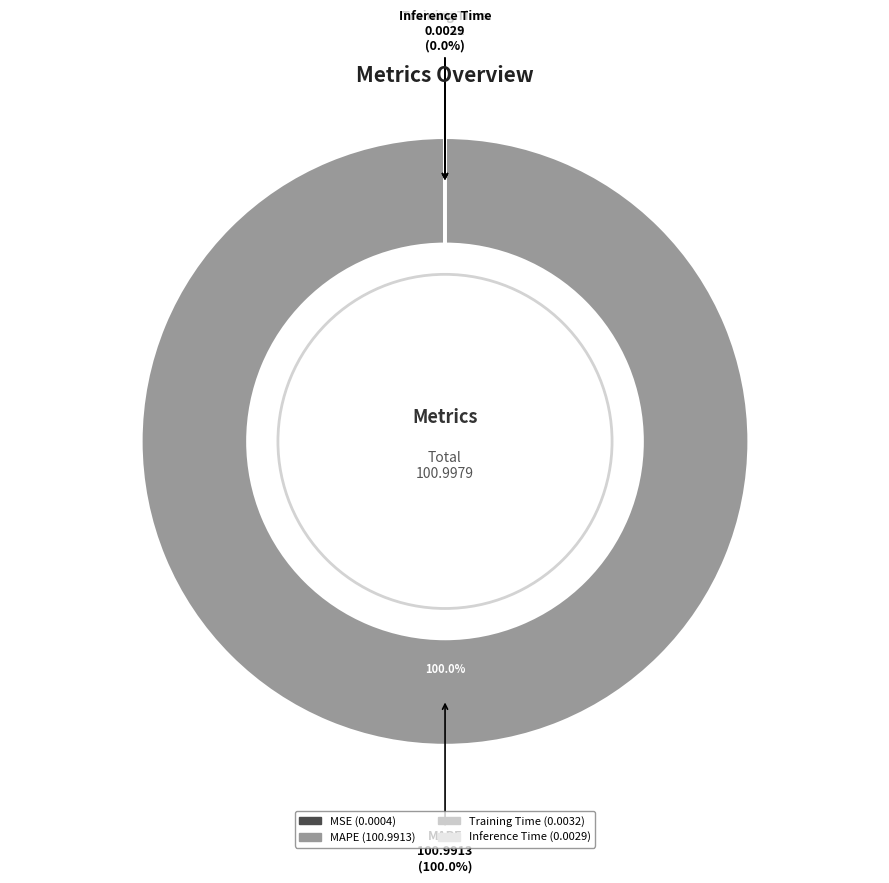

What is the change in value from MSE to MAPE?

+101.0